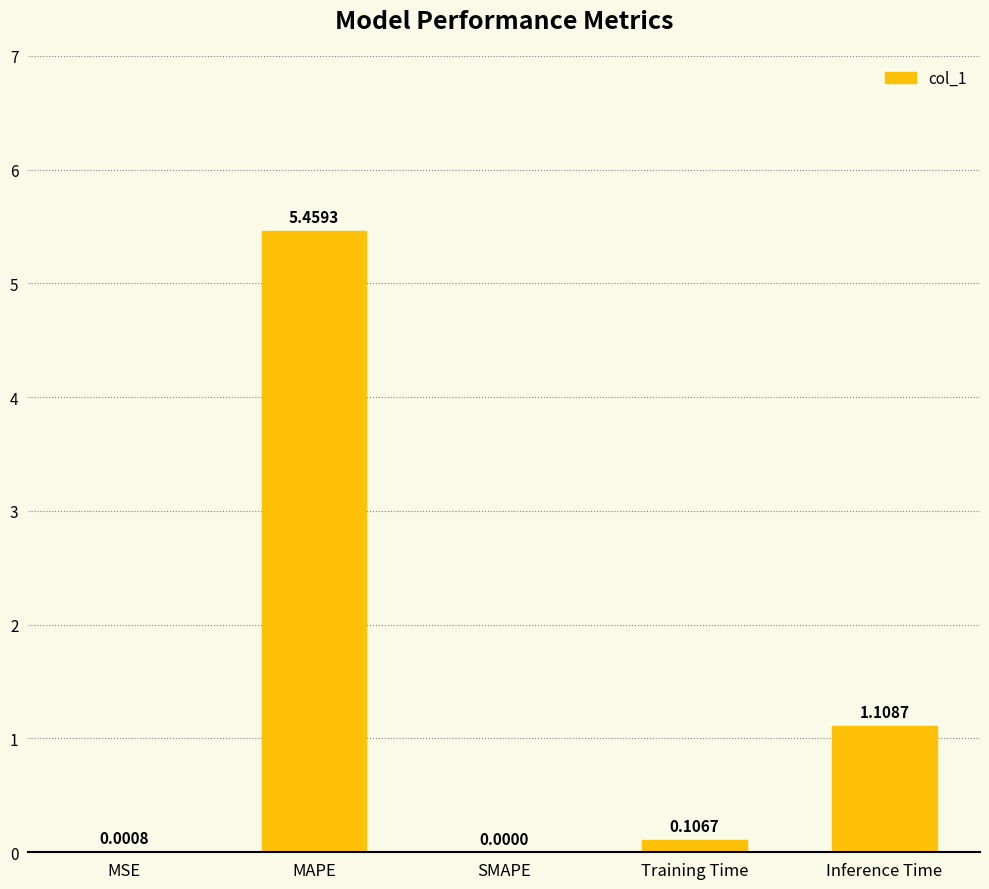

What is the change in value from MAPE to Training Time?

-5.4